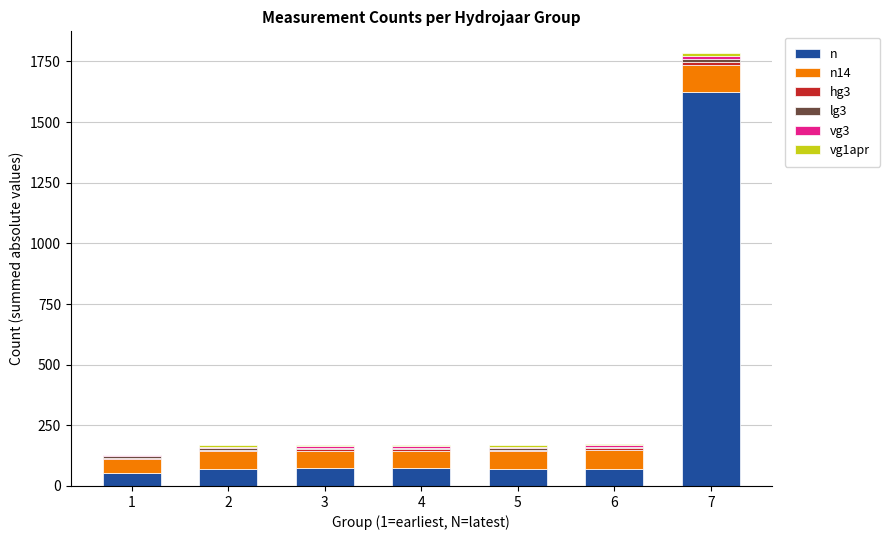

At which category is the sum across all series the highest?

7